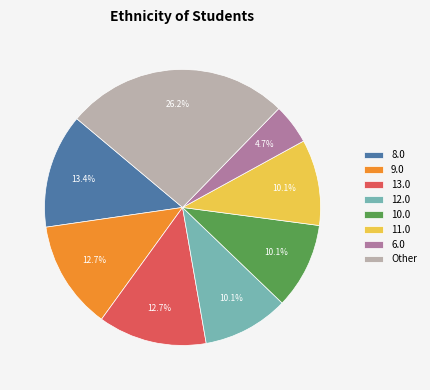

Is 11.0 the majority of the pie?

No